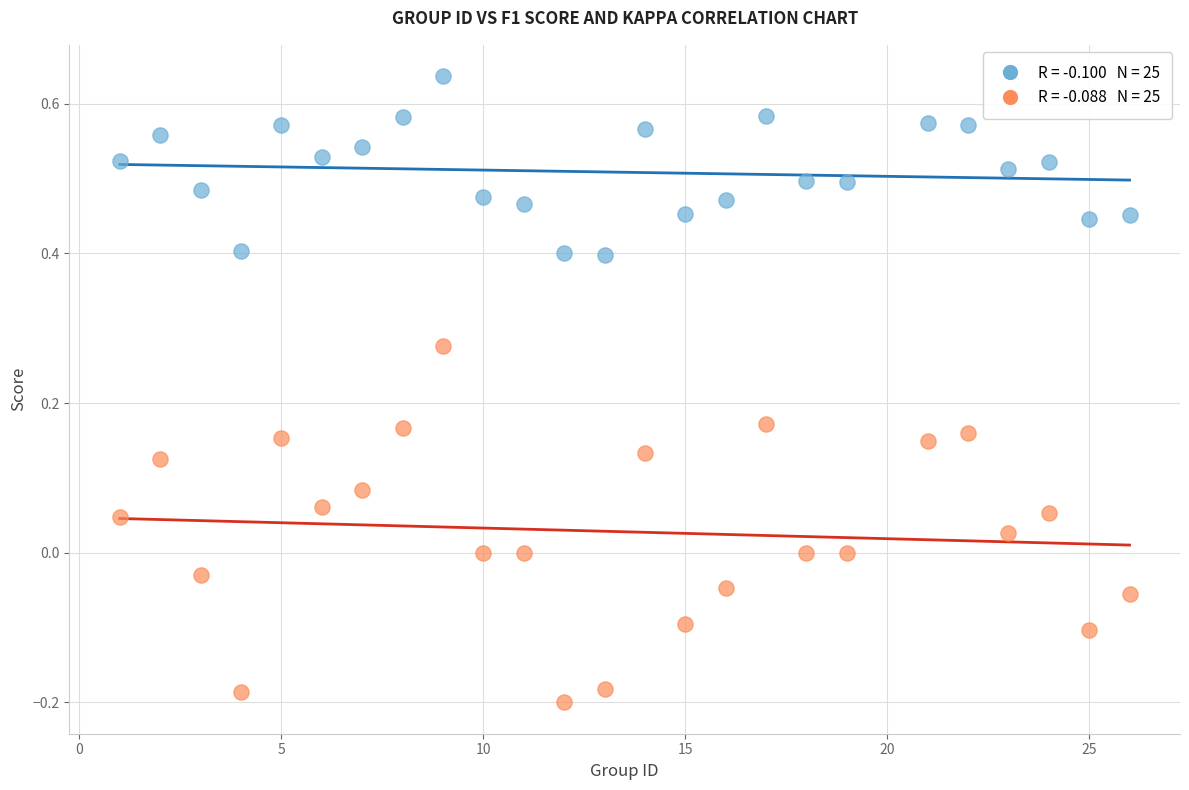

Across all data points, what is the range of X values (max minus min)?

25.0